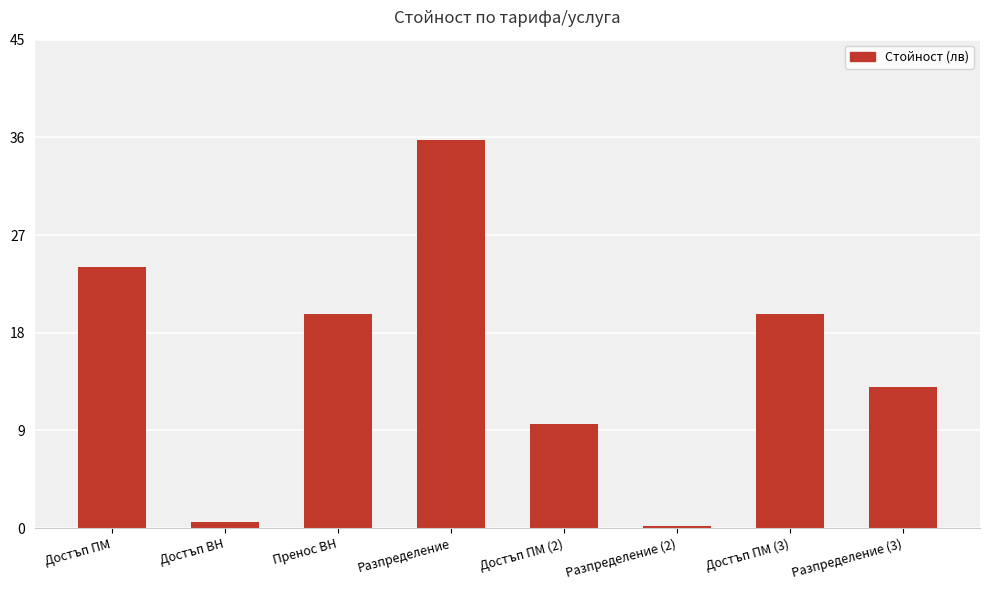

What is the average value?

15.3